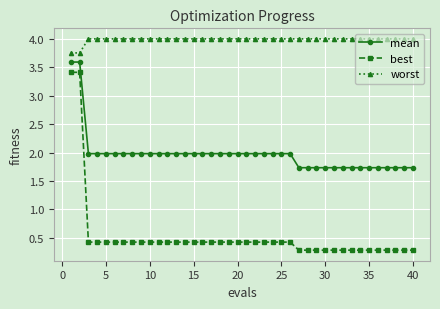

What is the minimum value shown in the chart?

0.3